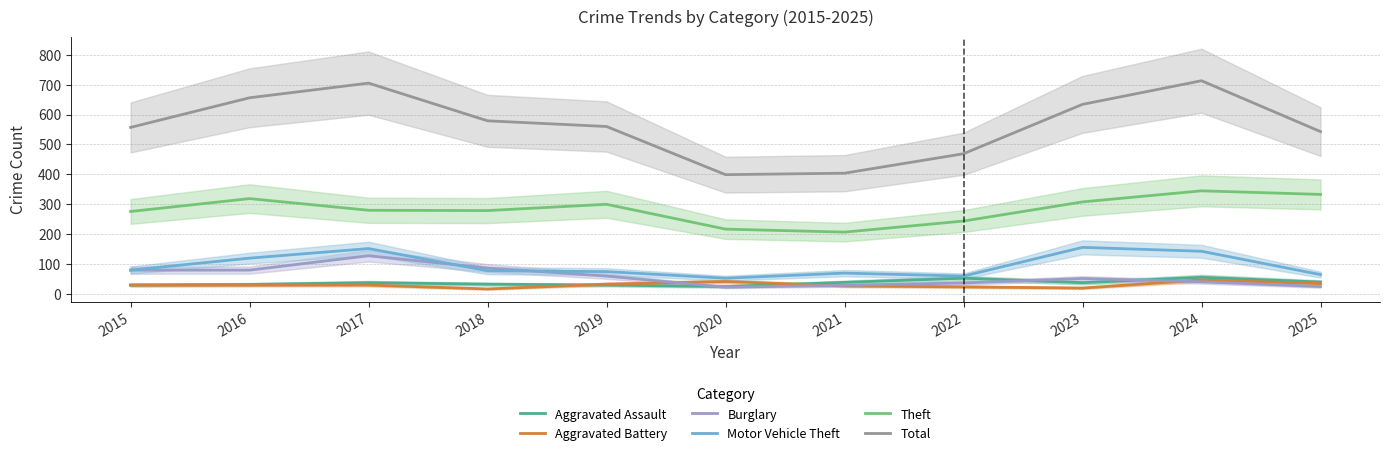

Where is Motor Vehicle Theft nearest to the value 104?

2016